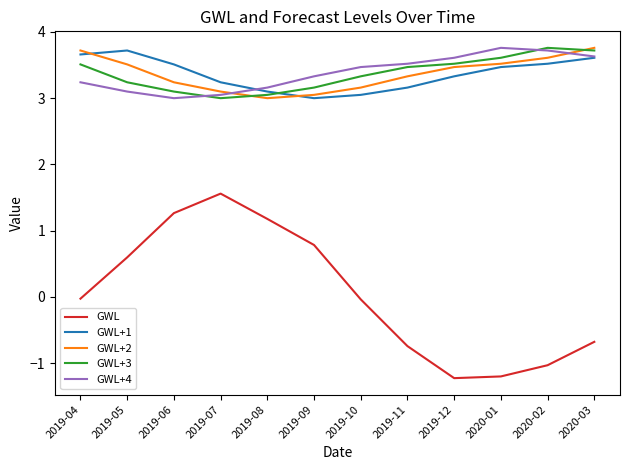

What is the spread (max minus min) of values at 2020-03?

4.4